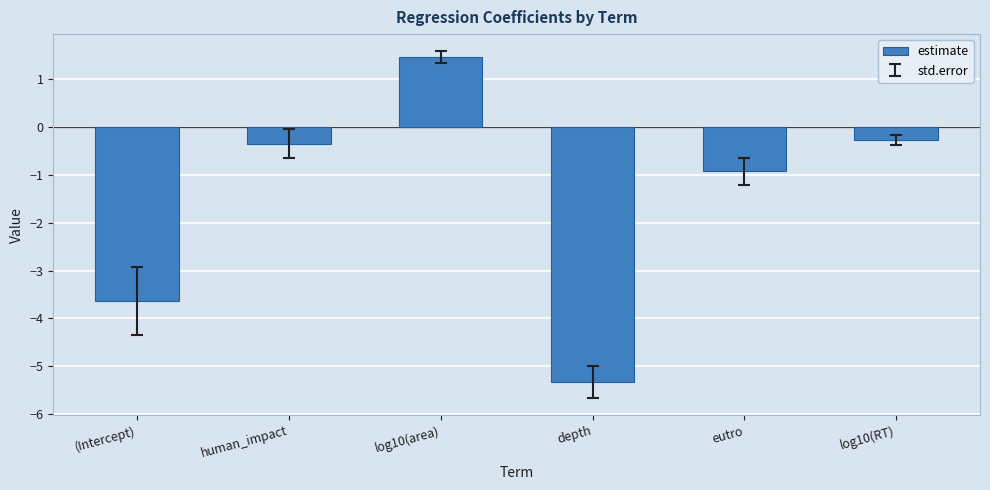

What is the value of the 5th bar from the left?

-0.9